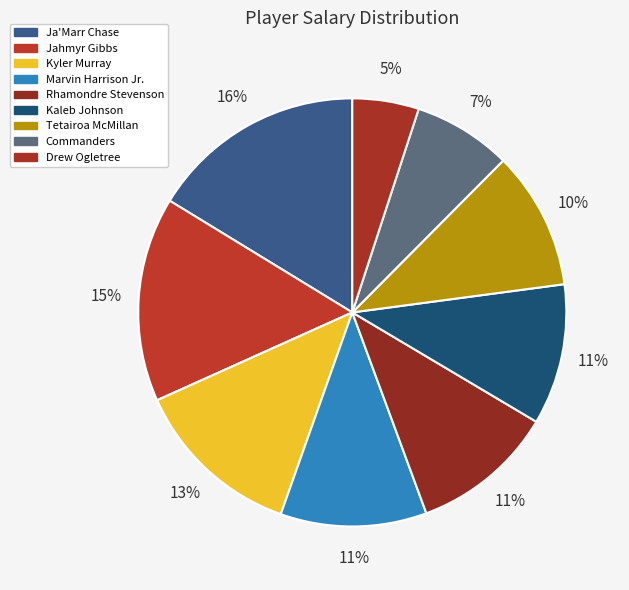

To the nearest percent, what percentage of the pie is Marvin Harrison Jr.?

11%